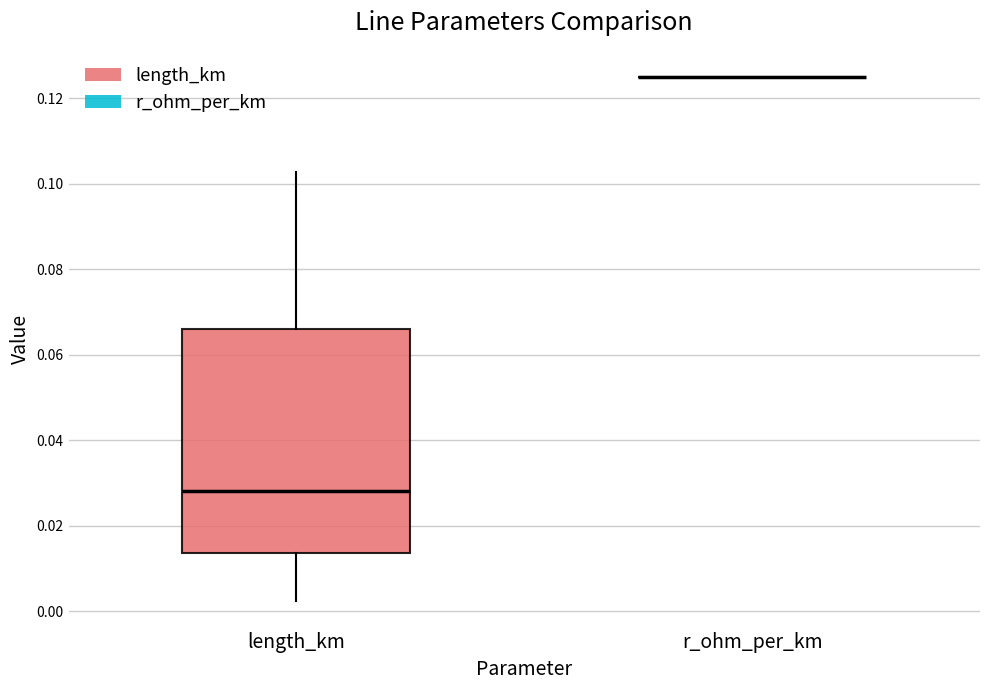

Reading left to right, read every box against the y-axis: the position of its median line, the range the box covers, and the ends of its whiskers. The values are not printed on the chart, so give them approximately, as read against the axis.

length_km: median 0.028, box 0.014 to 0.066, whiskers 0.002 to 0.102
r_ohm_per_km: box collapsed to a line at 0.126, whiskers 0.126 to 0.126